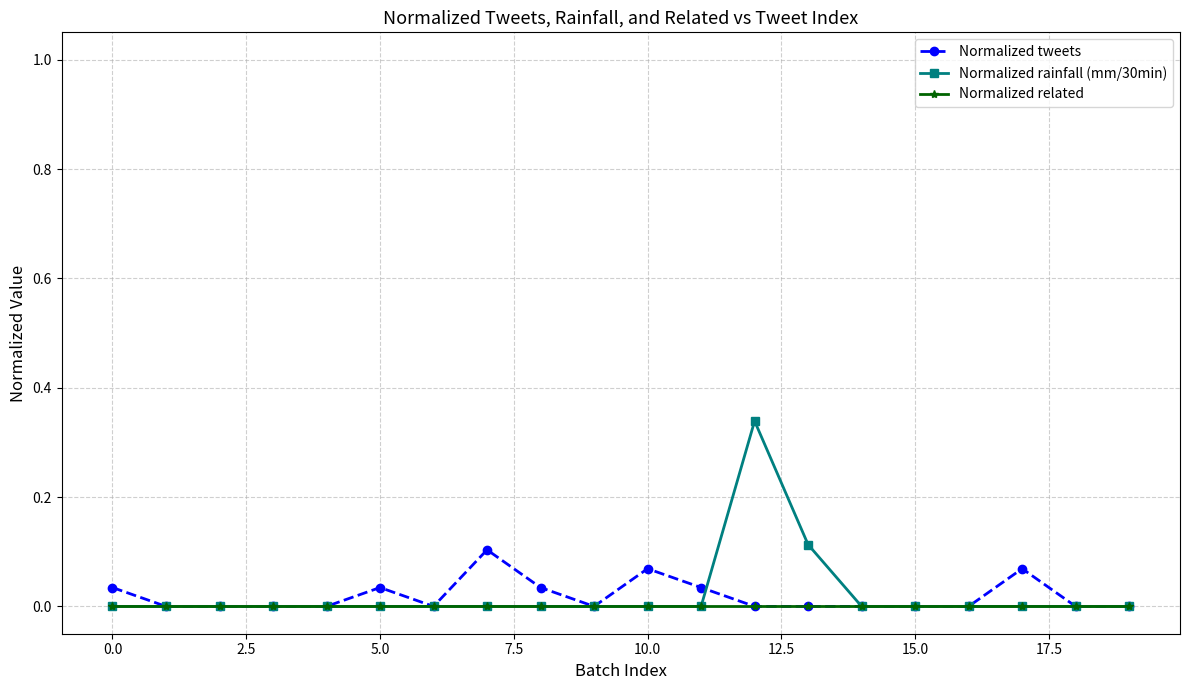

True or false: Normalized rainfall (mm/30min) has more than 0 points higher than both neighbors.

True